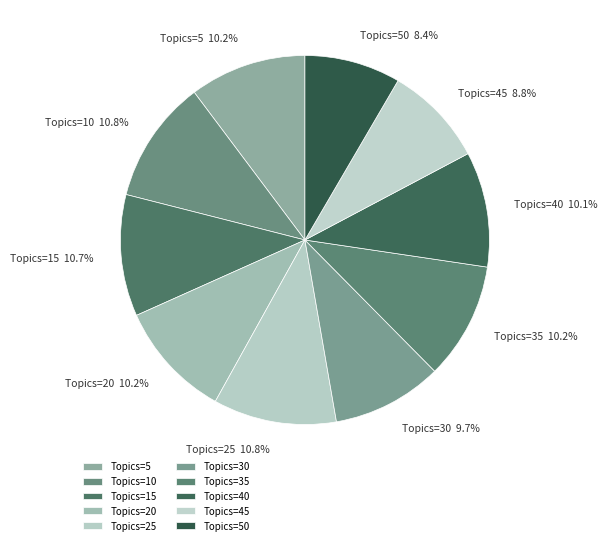

Does any single category account for the majority?

No